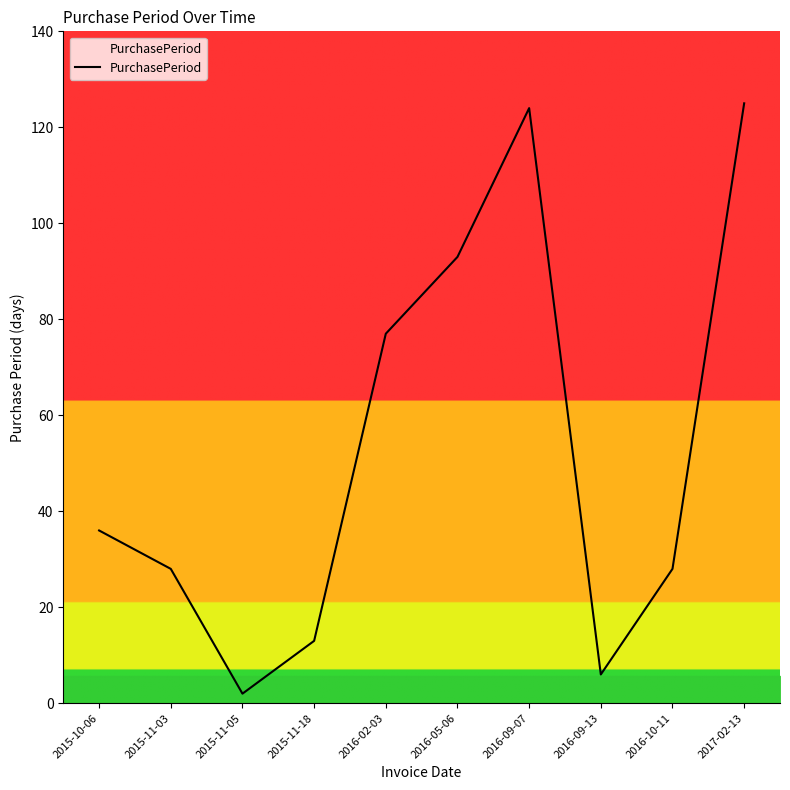

At which category does the chart reach its minimum across all series?

2015-11-05